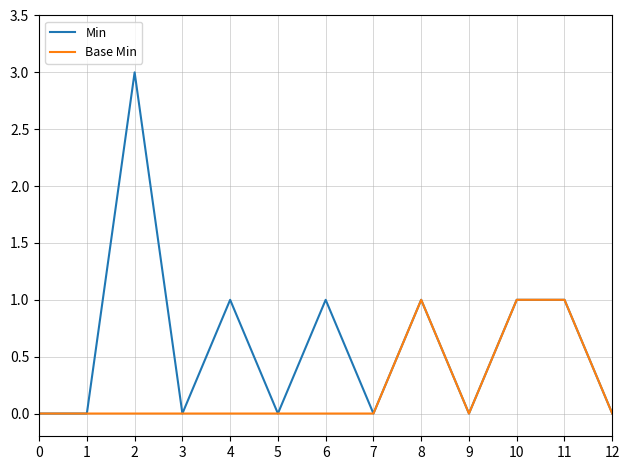

Which series has the largest range (max minus min)?

Min